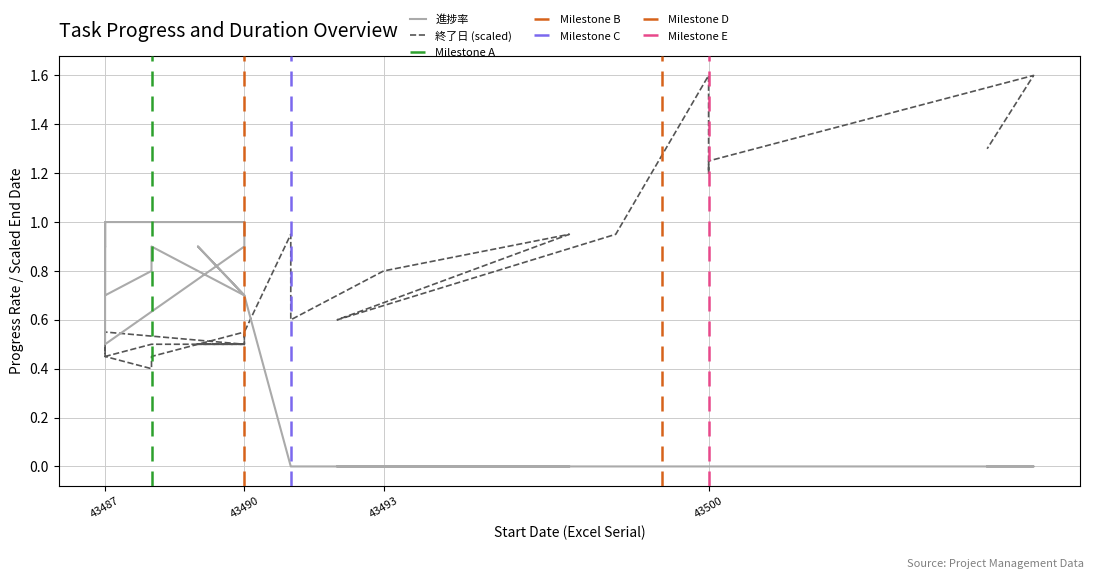

How many interior local valleys does the 進捗率 series have?

3